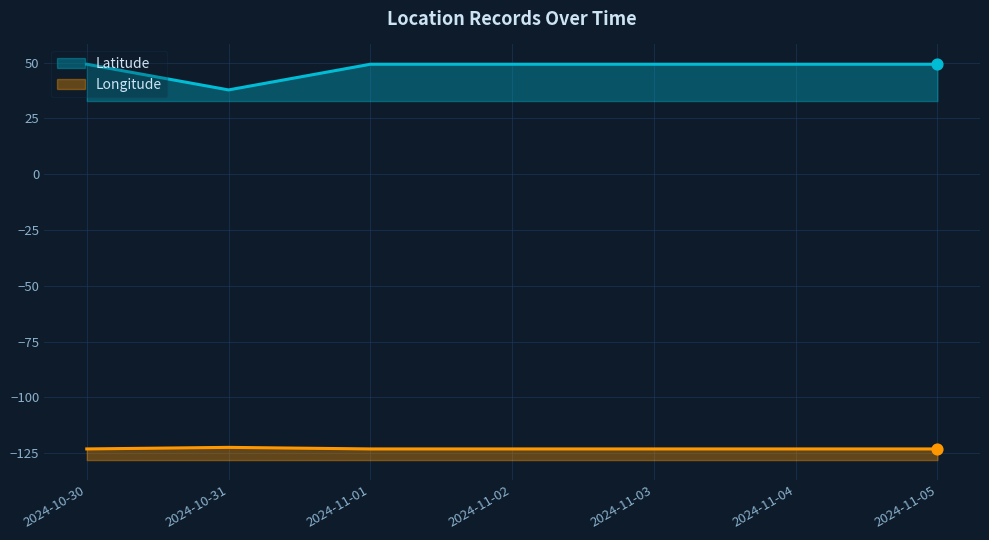

Which series contains the highest Y value?

Latitude